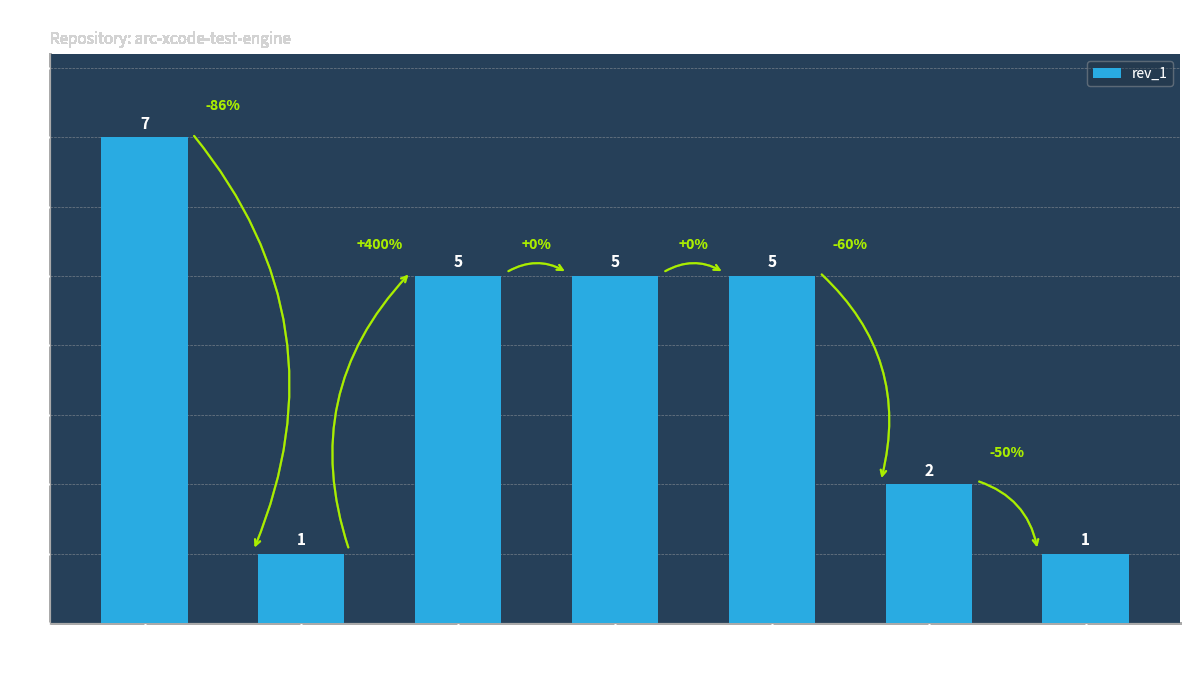

Are the bars grouped side by side (vs. stacked)?

No